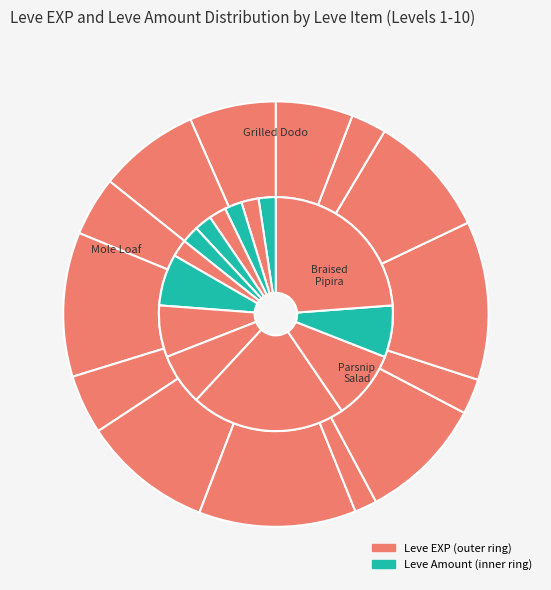

To the nearest percent, what portion does Raisins represent?

2%